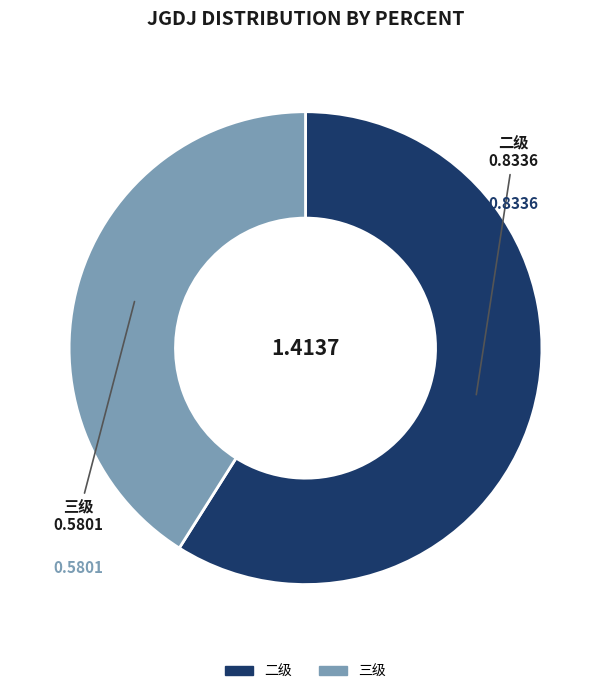

Does any single category account for the majority?

Yes